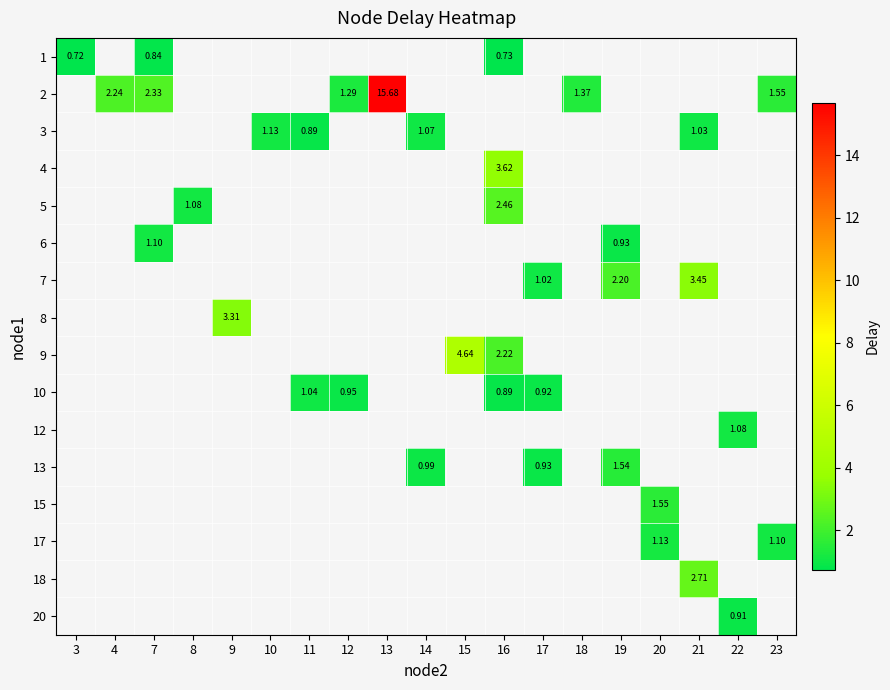

At how many categories does at least one series exceed 11?

1